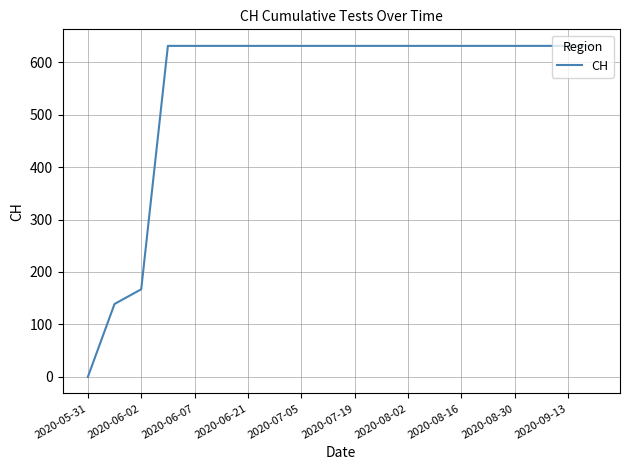

What is the maximum value shown in the chart?

631